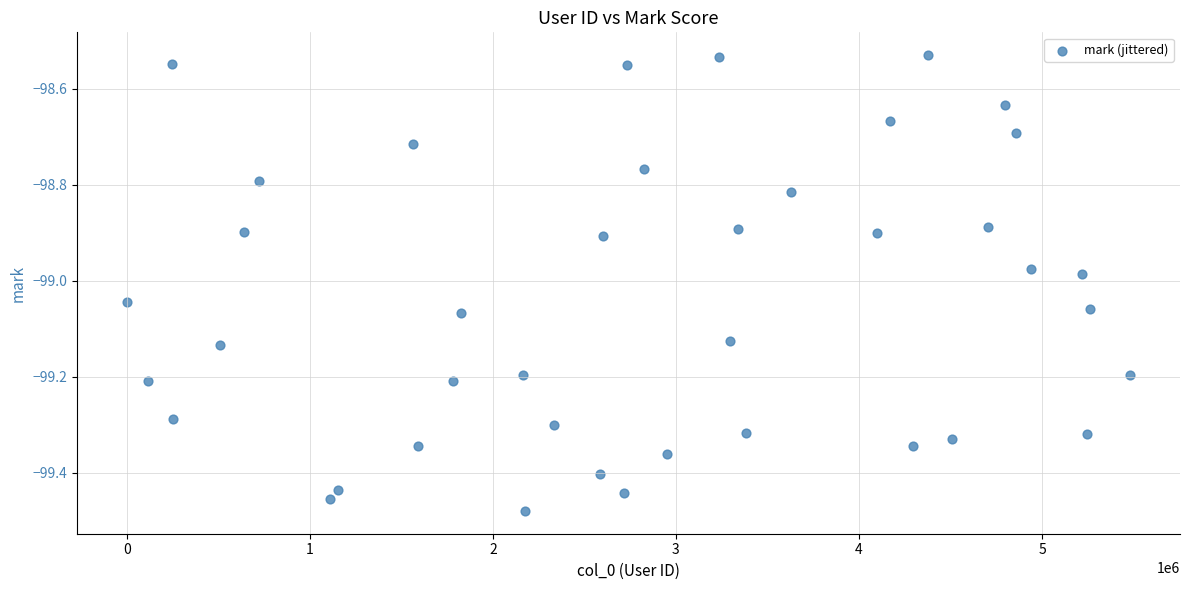

What is the range of Y values (max minus min)?

0.9